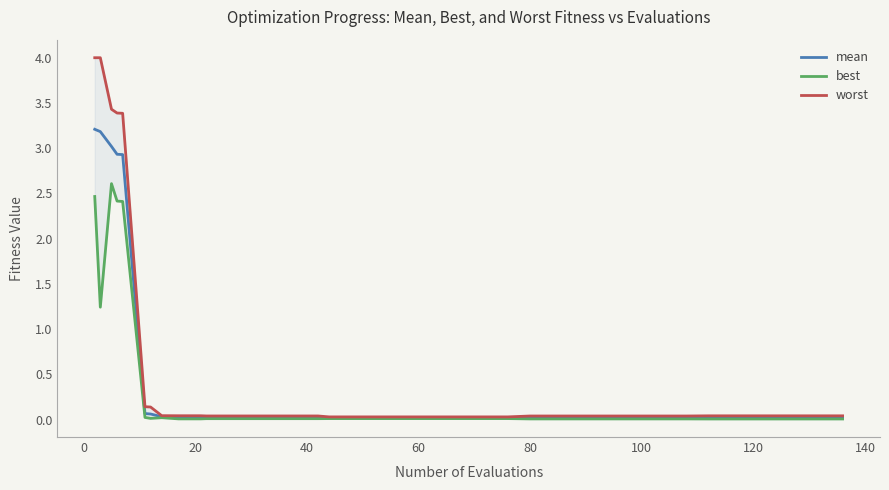

What is the sum of all mean values?

16.0